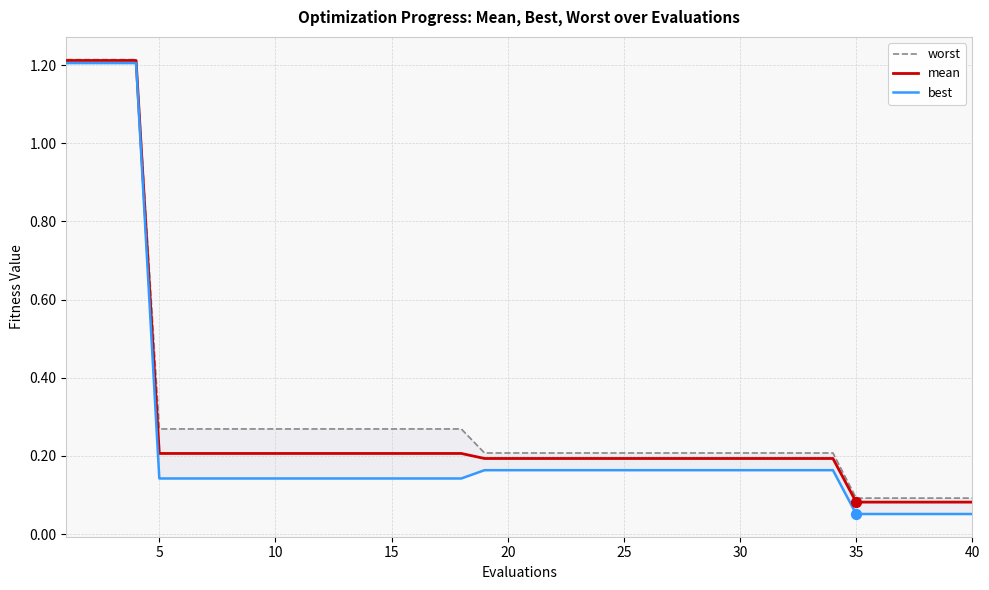

Which series reaches the minimum Y coordinate?

best